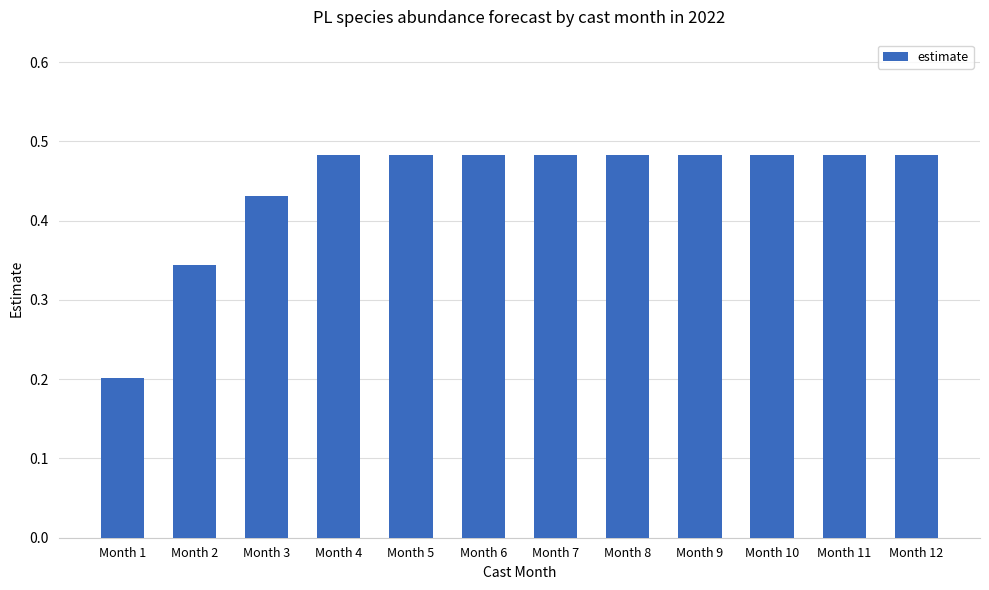

The chart shows a value of 0.1 at Month 9. True or false?

False